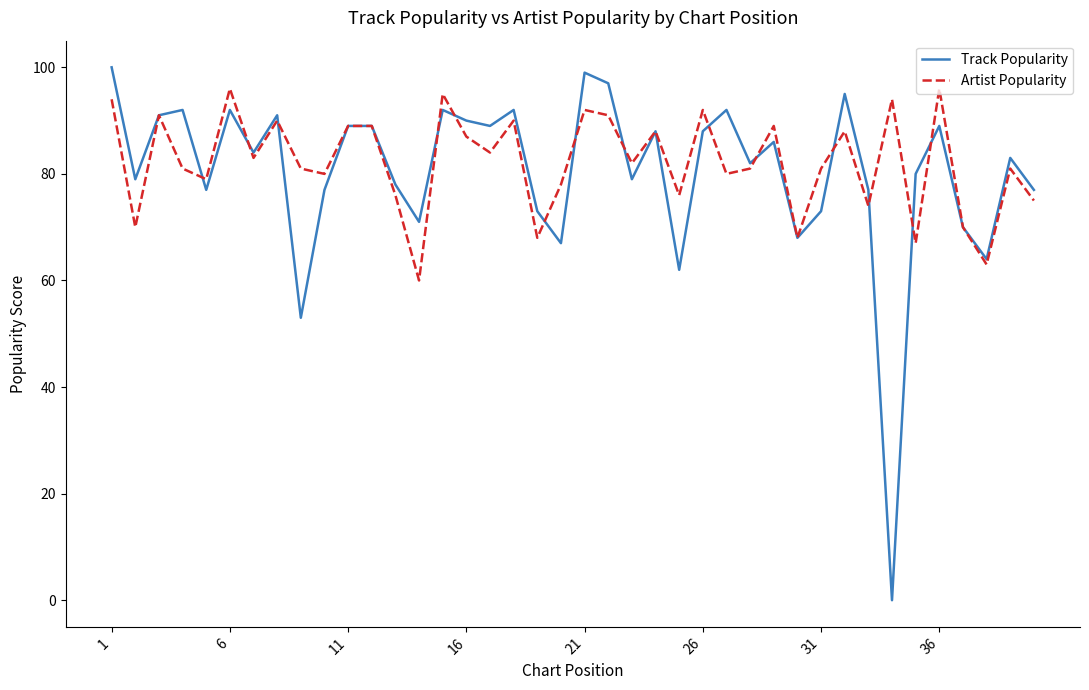

Which series has the largest range (max minus min)?

Track Popularity